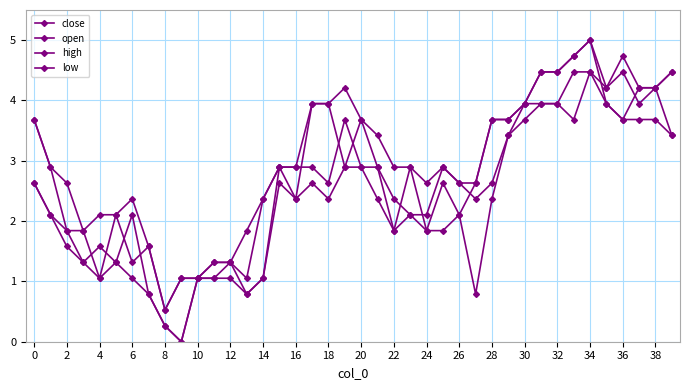

At which category does high reach its first local peak?

6